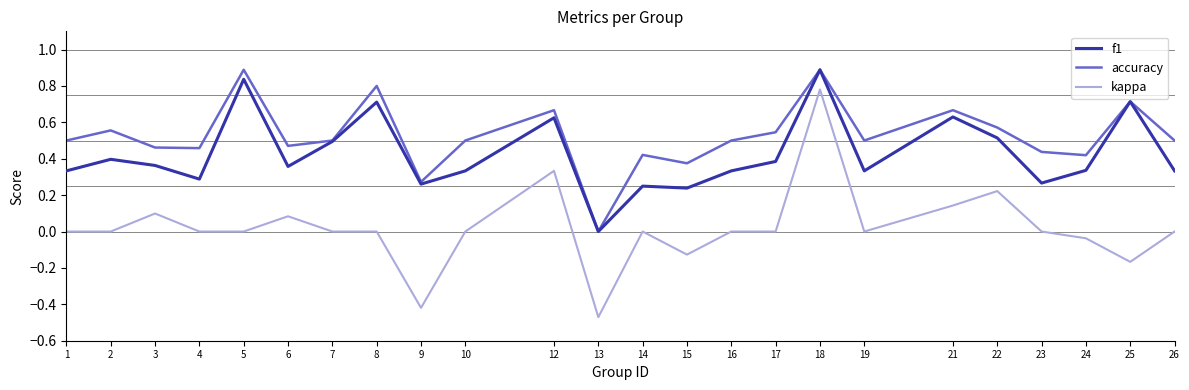

Which series has the largest range (max minus min)?

kappa